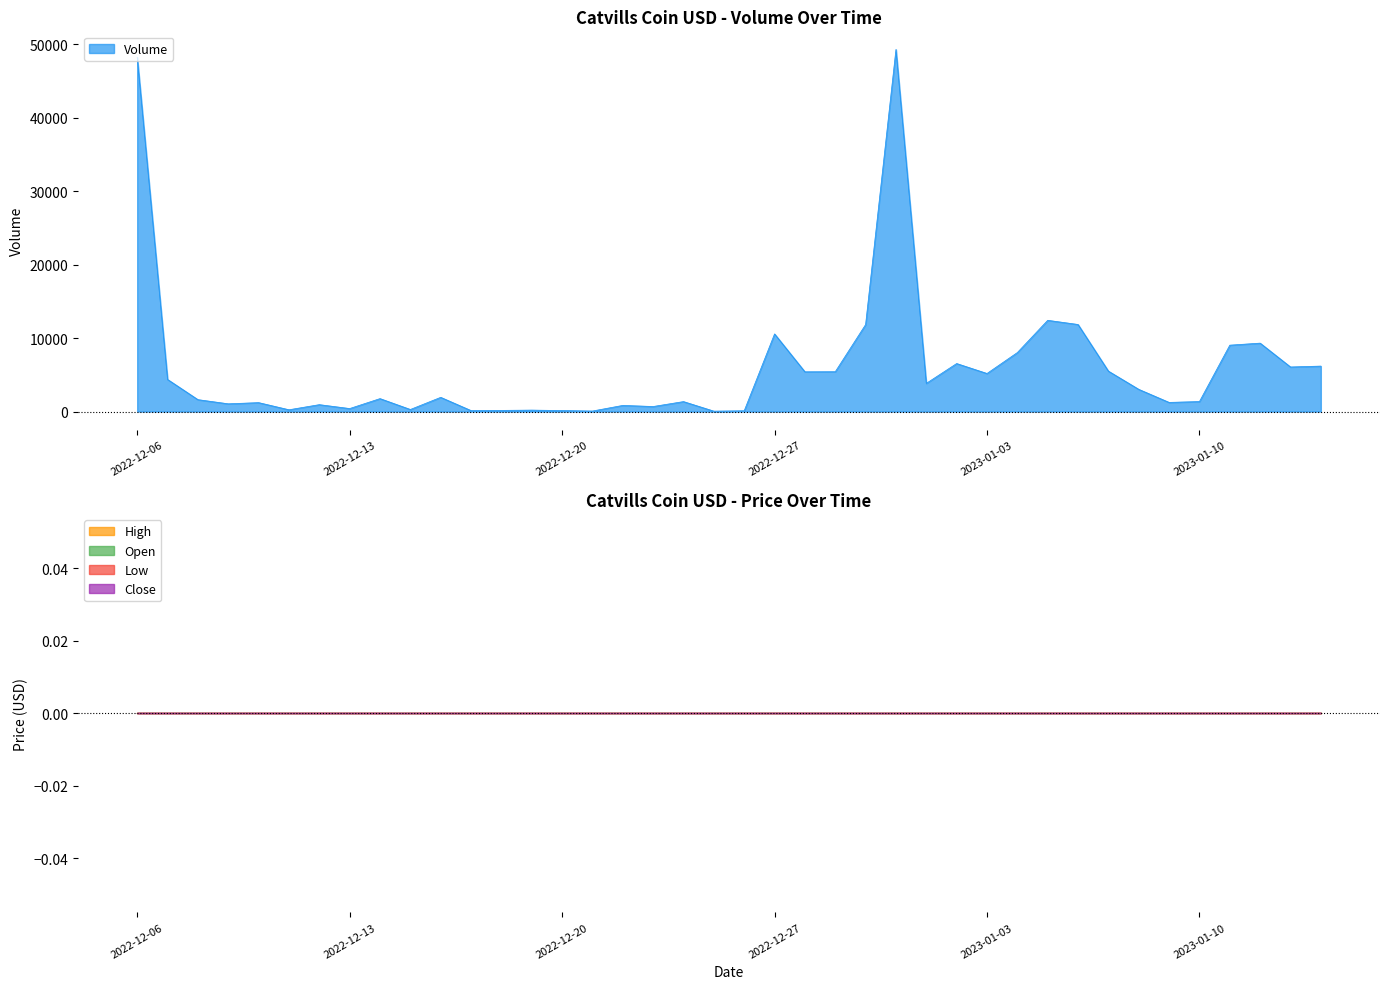

Reading right to left, transcribe all the data shown in this chart.

Volume: 6189	6069	9315	9038	1361	1246	3025	5505	11854	12422	8033	5184	6538	3837	49300	11845	5422	5412	10571	107	56	1356	686	836	71	138	197	158	132	1936	282	1763	409	939	243	1216	1054	1621	4371	48221
High: 0	0	0	0	0	0	0	0	0	0	0	0	0	0	0	0	0	0	0	0	0	0	0	0	0	0	0	0	0	0	0	0	0	0	0	0	0	0	0	0
Open: 0	0	0	0	0	0	0	0	0	0	0	0	0	0	0	0	0	0	0	0	0	0	0	0	0	0	0	0	0	0	0	0	0	0	0	0	0	0	0	0
Low: 0	0	0	0	0	0	0	0	0	0	0	0	0	0	0	0	0	0	0	0	0	0	0	0	0	0	0	0	0	0	0	0	0	0	0	0	0	0	0	0
Close: 0	0	0	0	0	0	0	0	0	0	0	0	0	0	0	0	0	0	0	0	0	0	0	0	0	0	0	0	0	0	0	0	0	0	0	0	0	0	0	0